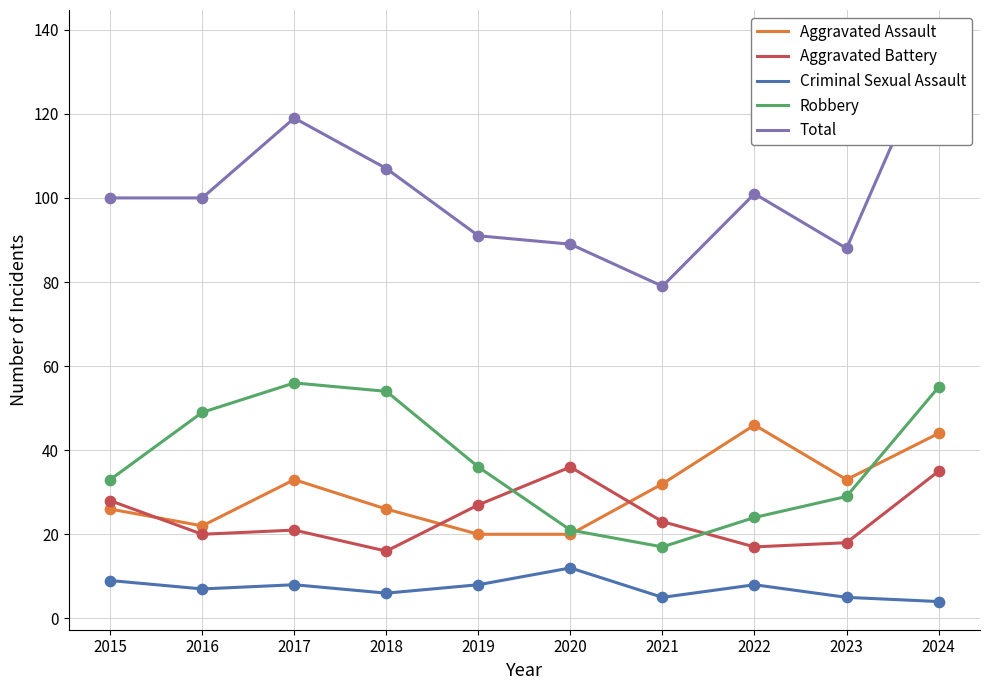

Which series has the widest spread of Y values?

Total